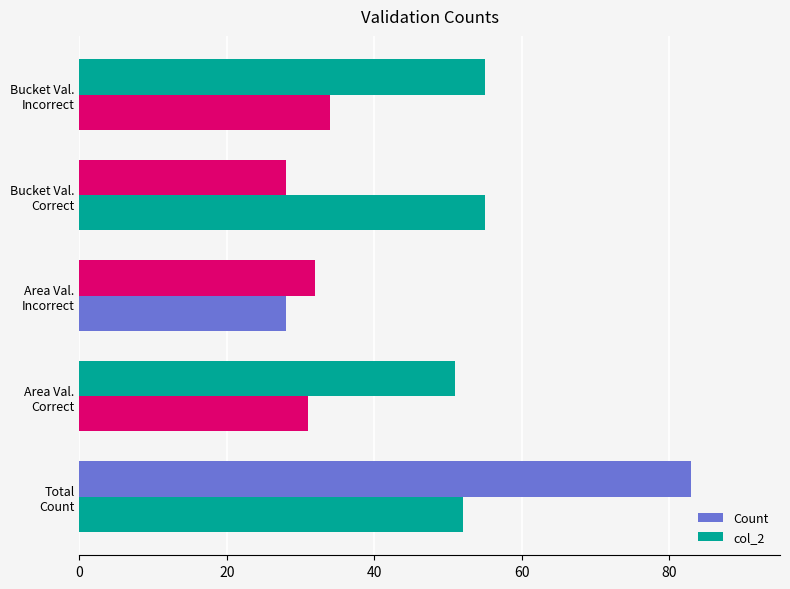

Reading left to right, what are all the values shown in this chart?

Count: 83	51	32	28	55
col_2: 52	31	28	55	34